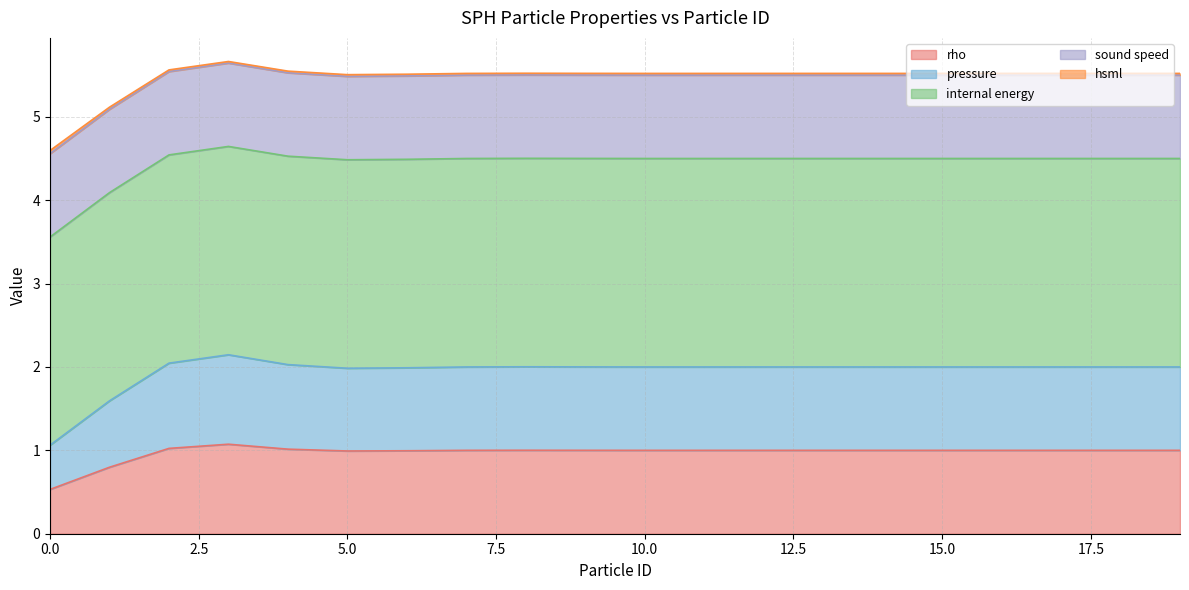

What is the greatest value displayed?

5.6